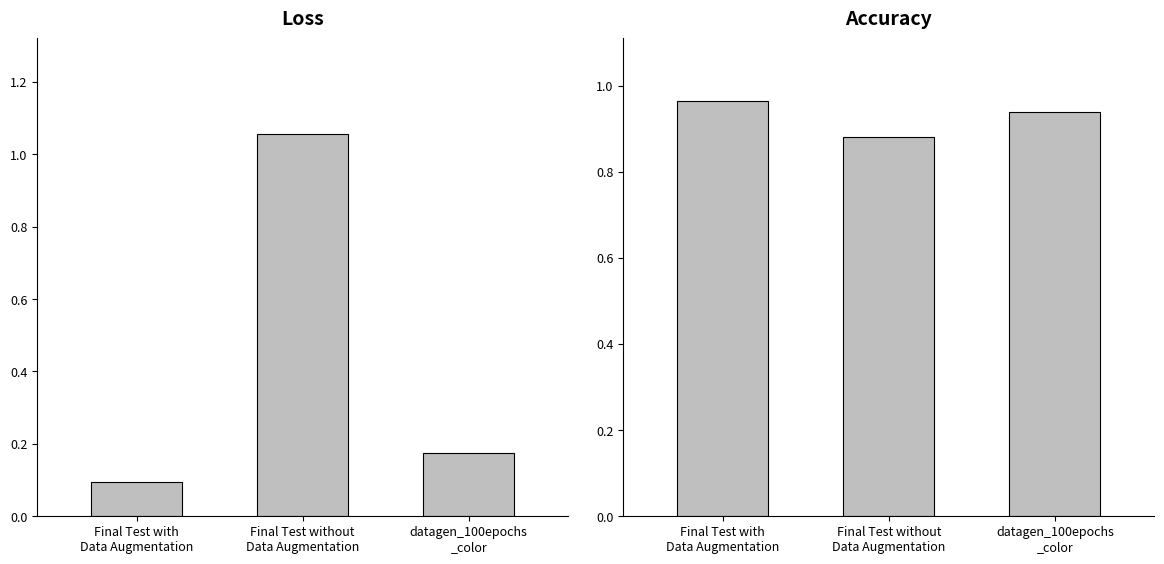

At Final Test with
Data Augmentation, list the series in order from smallest to largest.

Loss, Accuracy